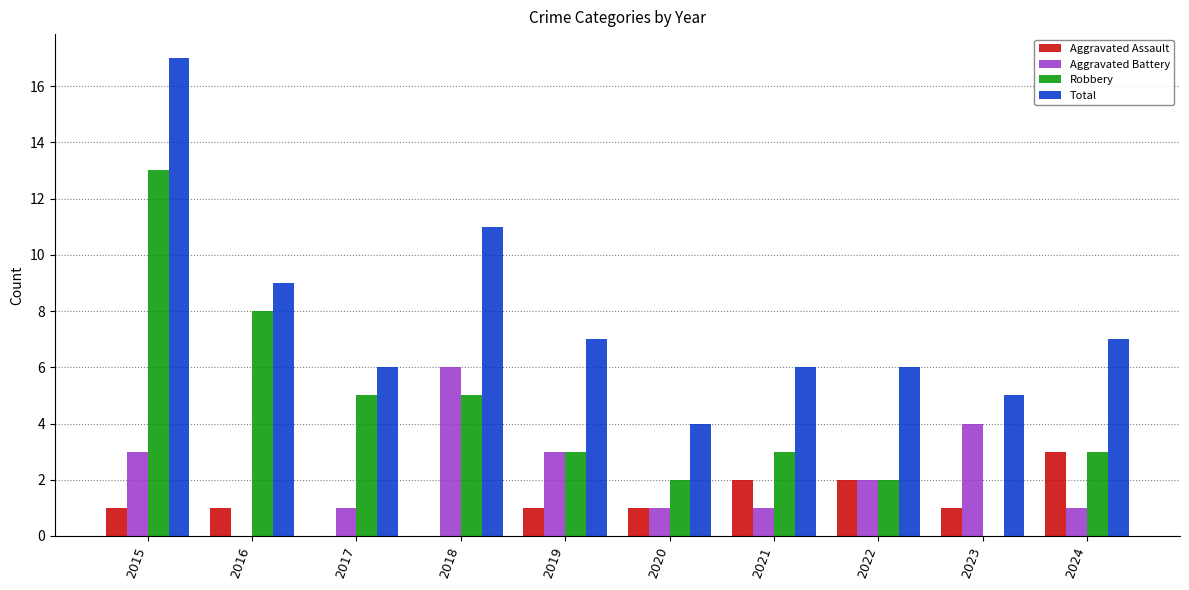

How many groups of bars are there?

10